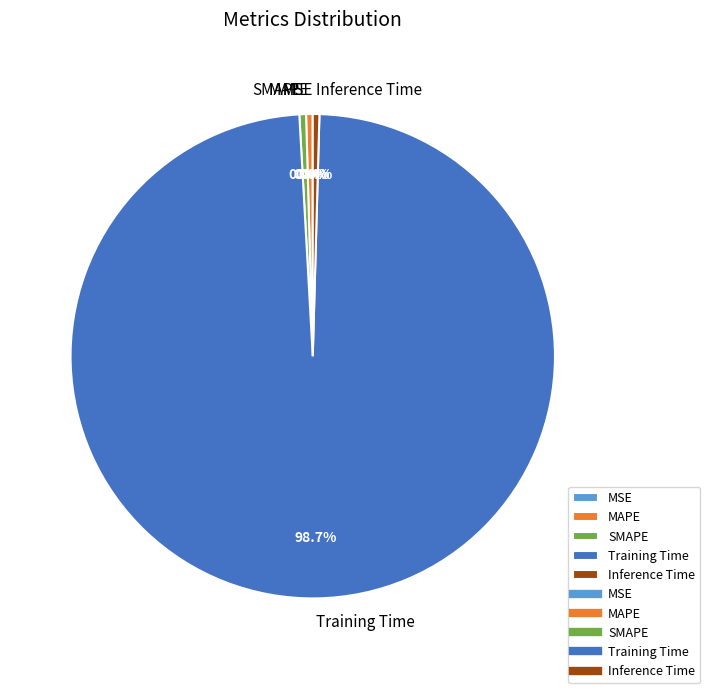

Does any single category account for the majority?

Yes